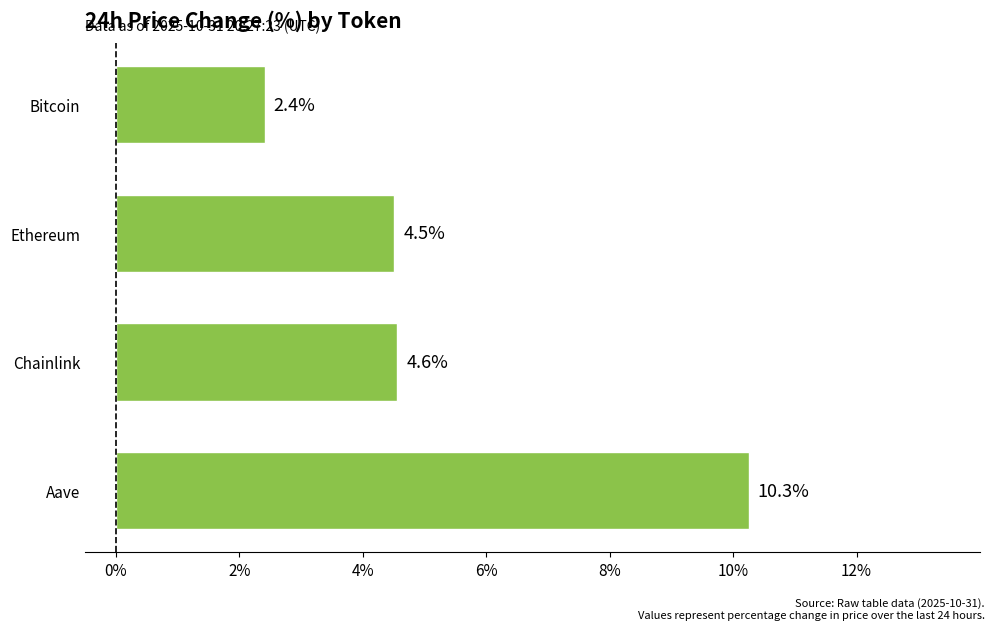

What is the label of the 3rd bar from the bottom?

Ethereum